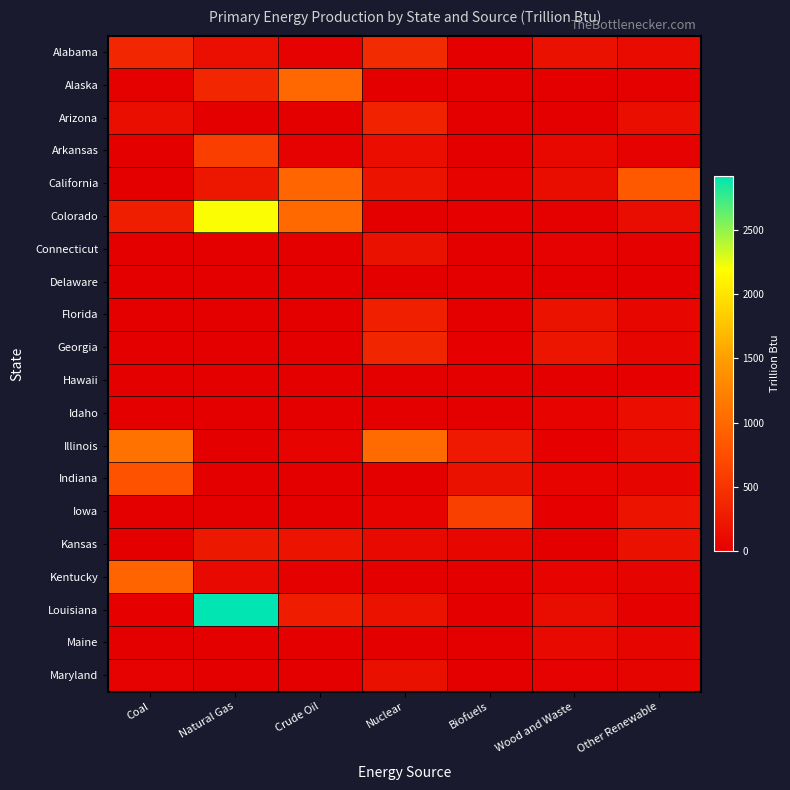

Rank the series at Other Renewable from highest to lowest value.

California, Iowa, Kansas, Arizona, Idaho, Colorado, Illinois, Alabama, Florida, Indiana, Georgia, Maine, Kentucky, Maryland, Arkansas, Hawaii, Alaska, Louisiana, Connecticut, Delaware